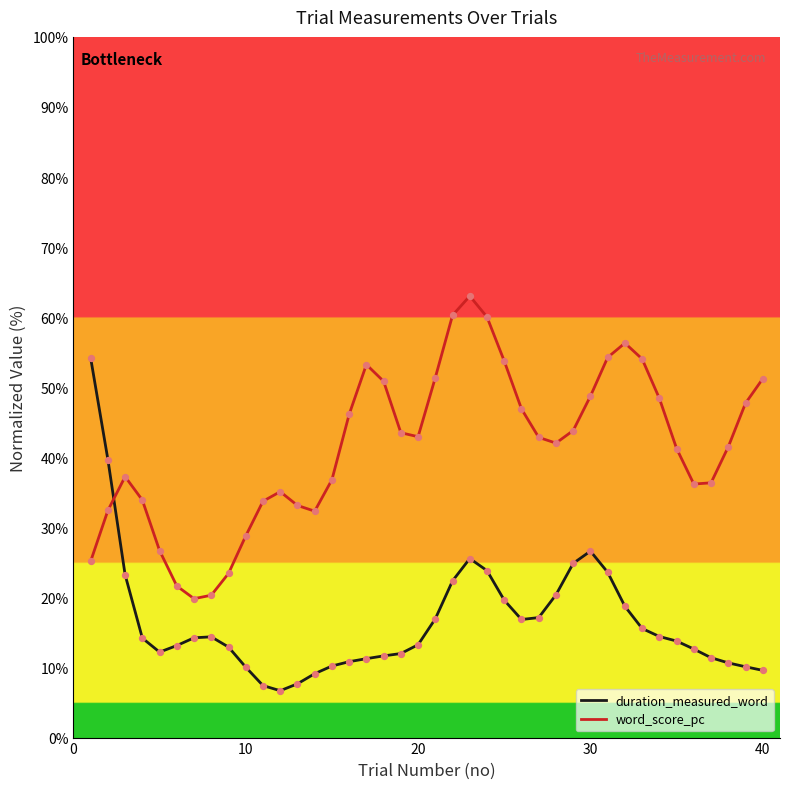

Which series has the largest total across all categories?

word_score_pc